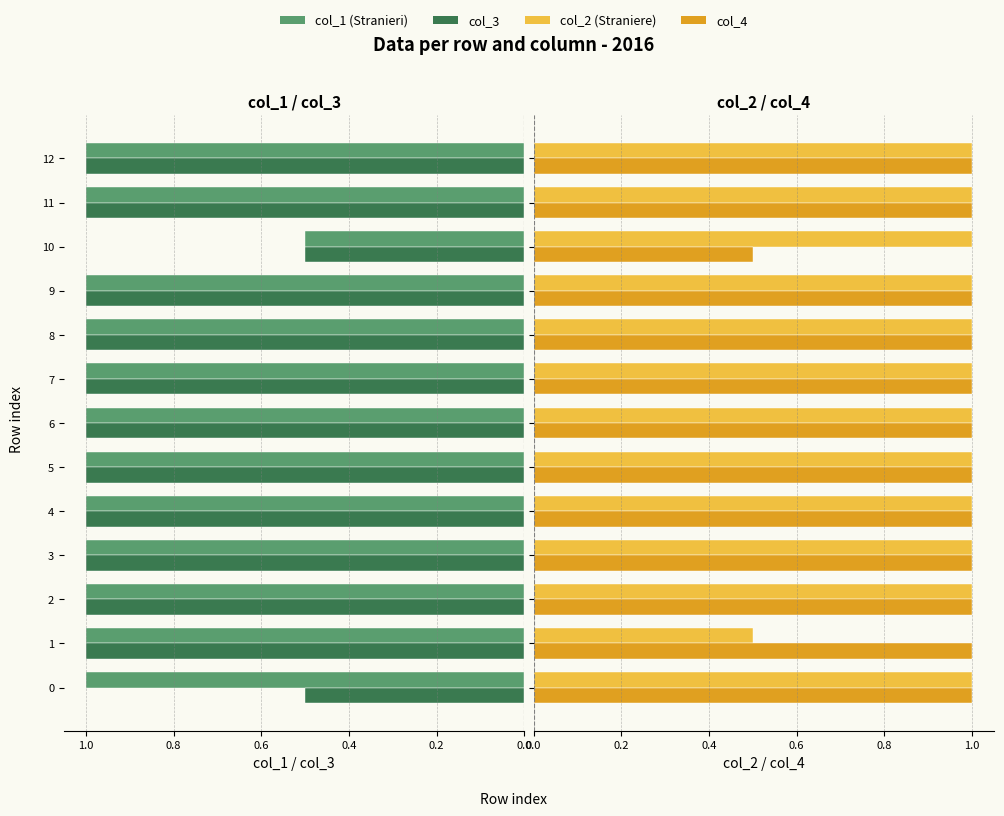

The value of col_2 at 9 is 1.6. True or false?

False